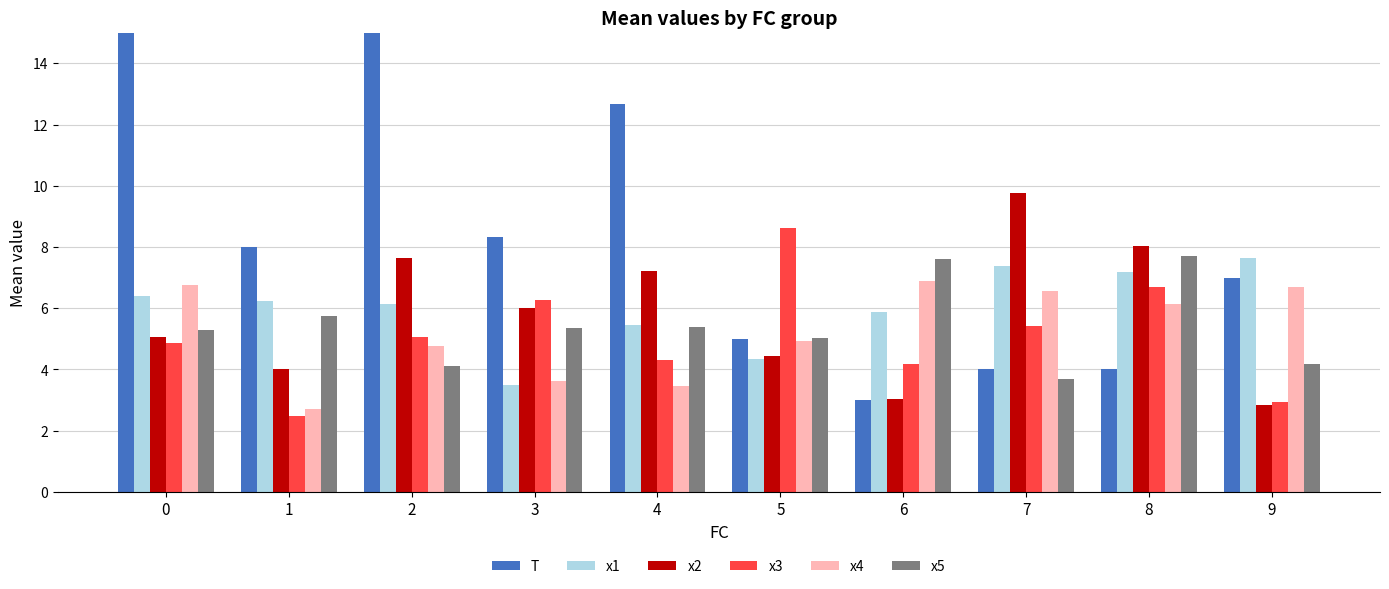

What is the difference between the maximum and second lowest values in the x3 series?

5.7